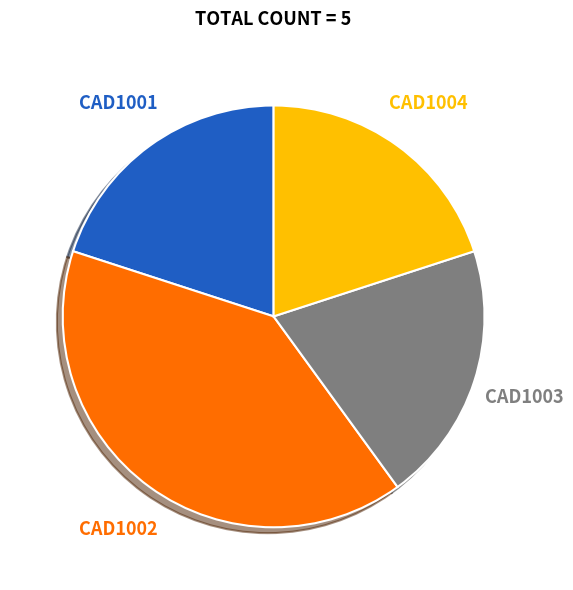

Does any single category account for the majority?

No